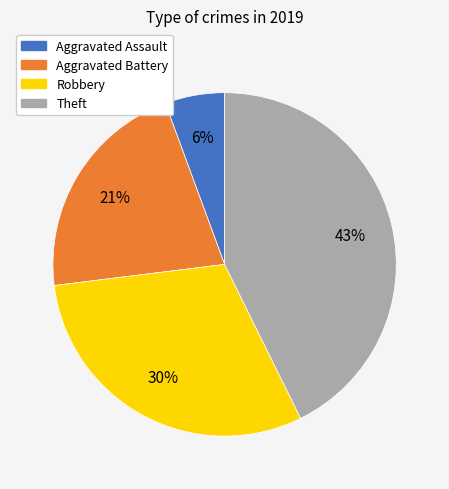

Which category has the biggest portion of the pie?

Theft